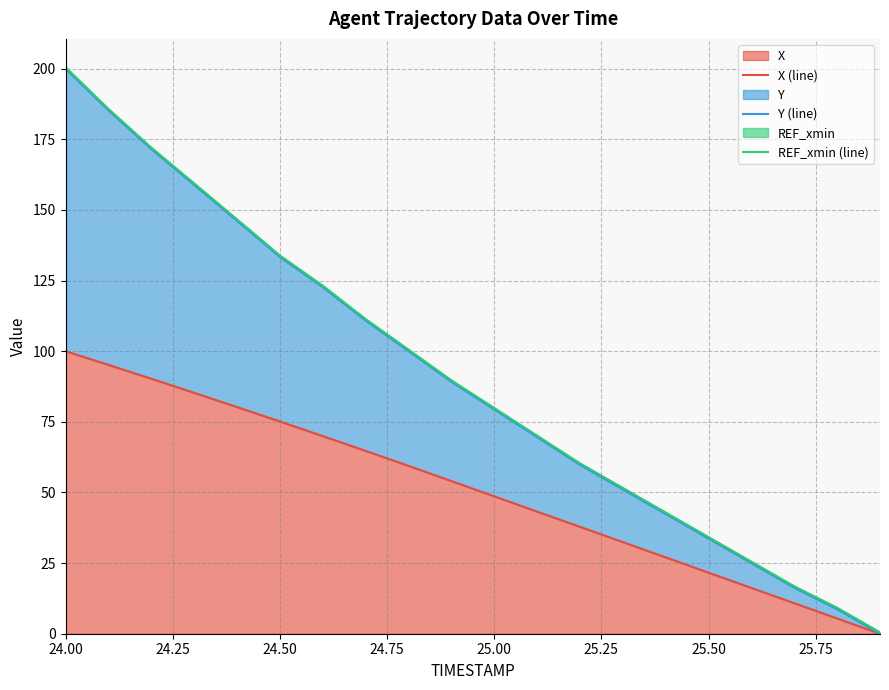

What is the maximum value for X?

100.0